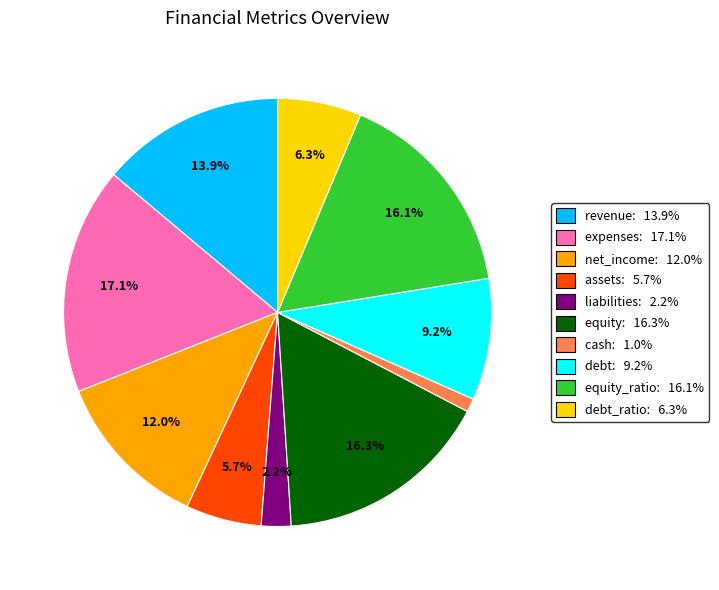

Does any single category account for the majority?

No